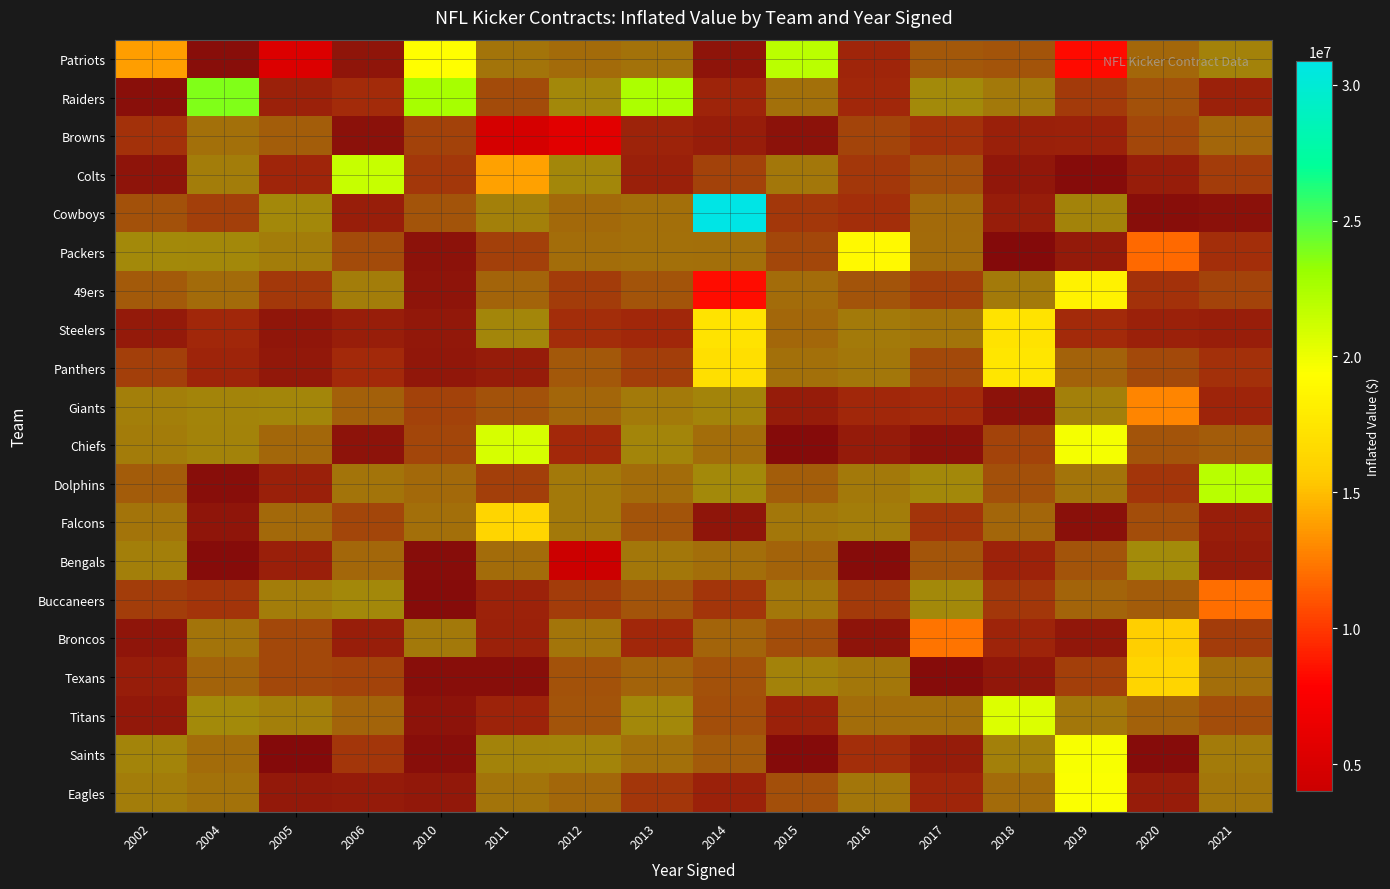

How many distinct data groups are displayed?

20